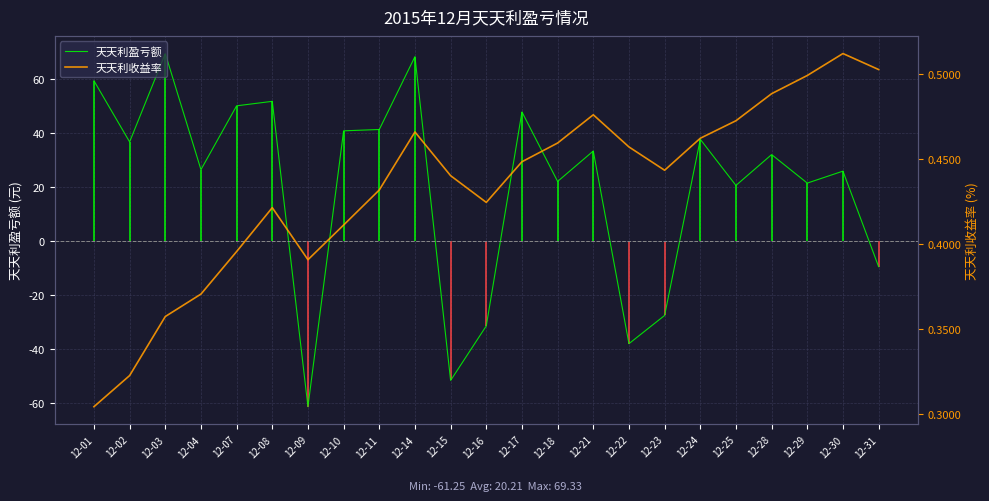

Which series has the largest total across all categories?

天天利盈亏额